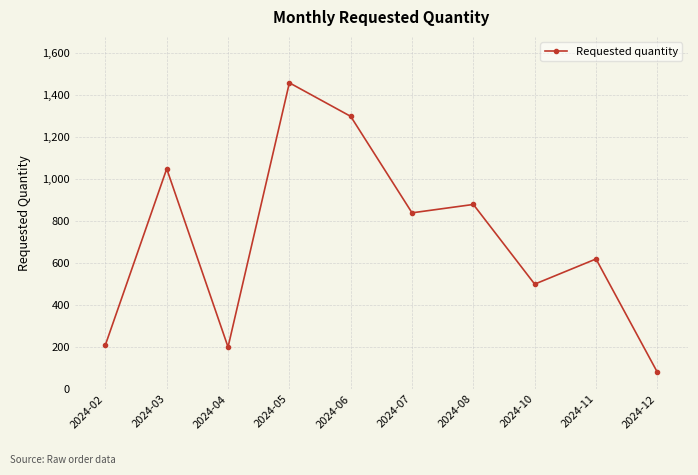

How many data points are less than 840?

5